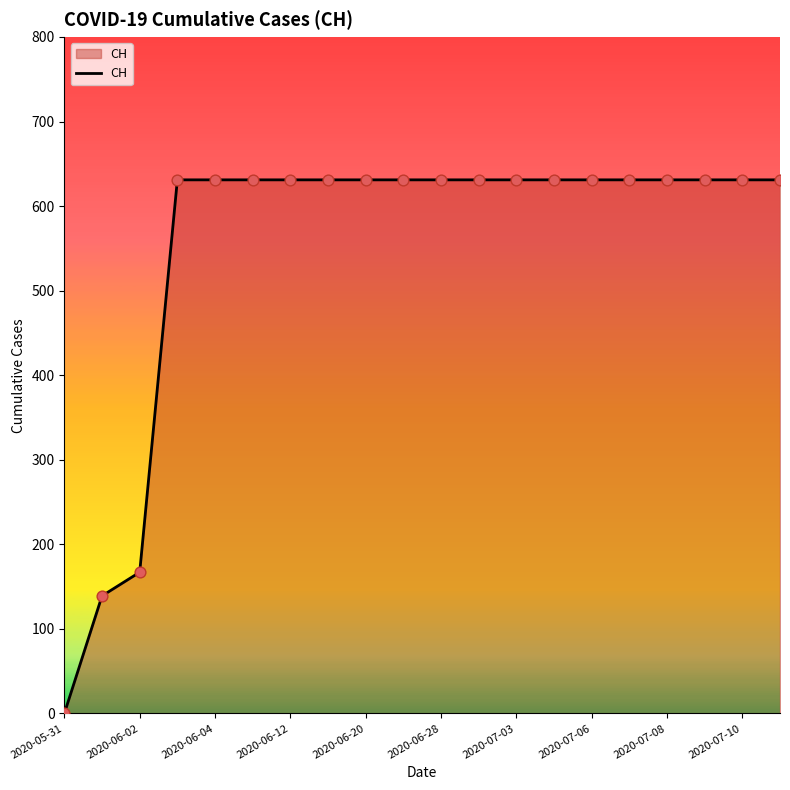

What is the maximum value shown in the chart?

631